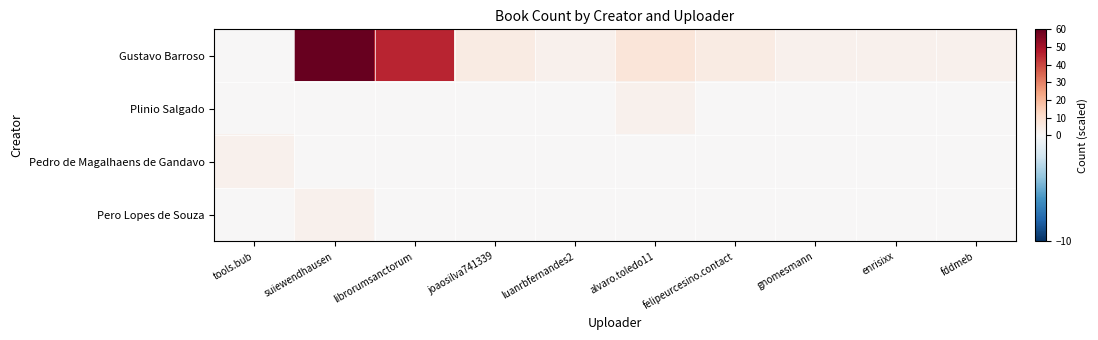

What is the total value across all series at fddmeb?

2.4